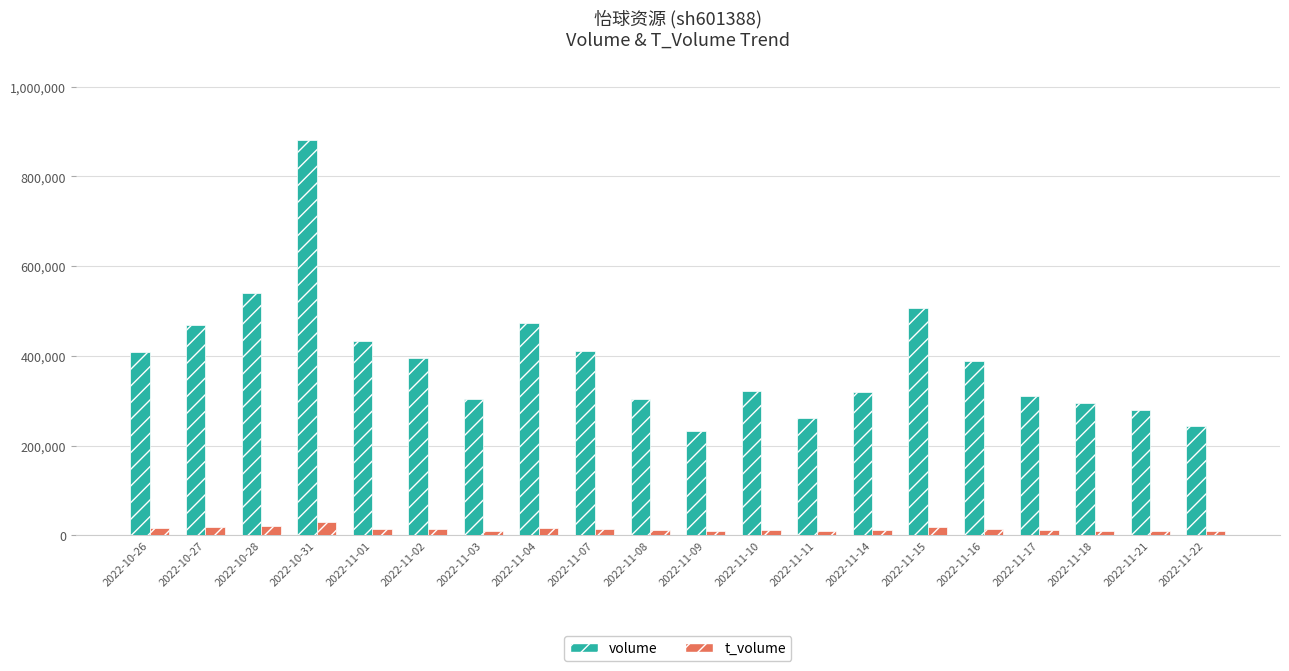

Rank the series at 2022-11-04 from lowest to highest value.

t_volume, volume